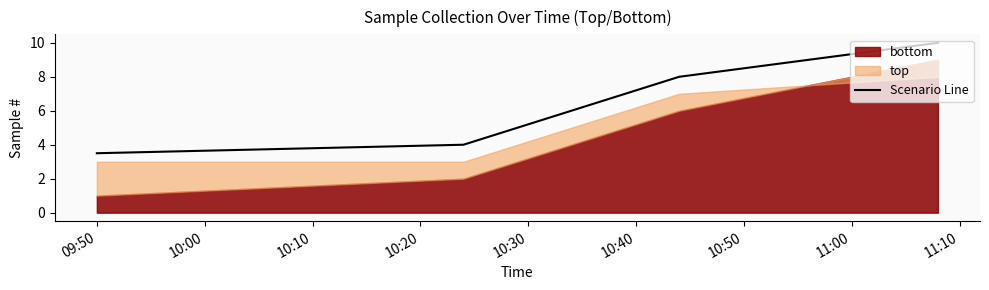

What is the highest value of the Scenario Line series?

10.0